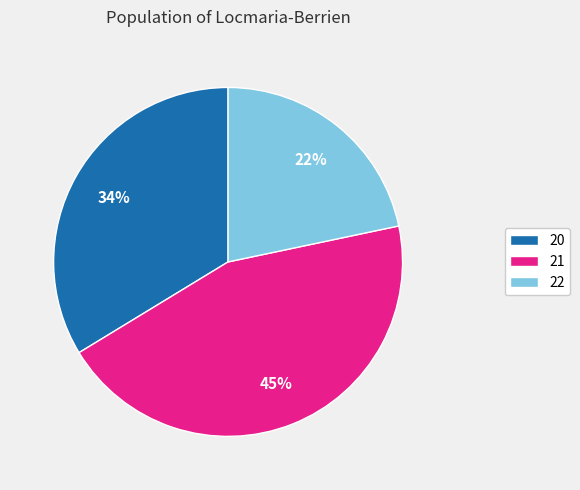

What is the ratio of the value at 22 to the value at 21?

0.5